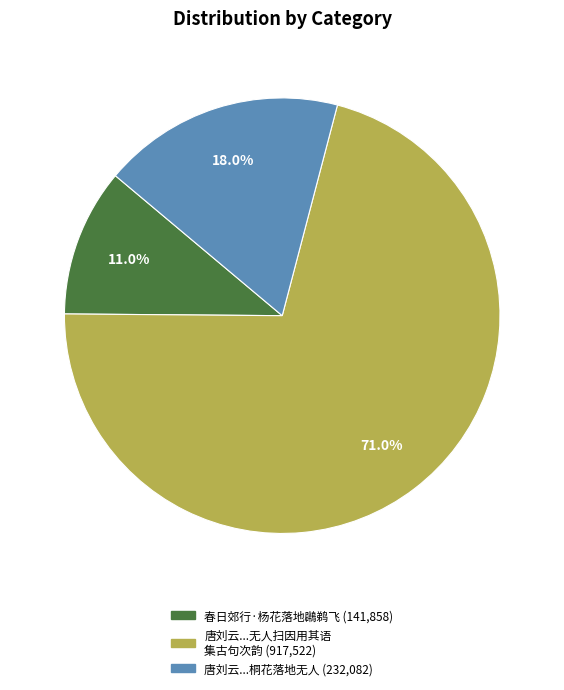

How many segments does this pie chart have?

3